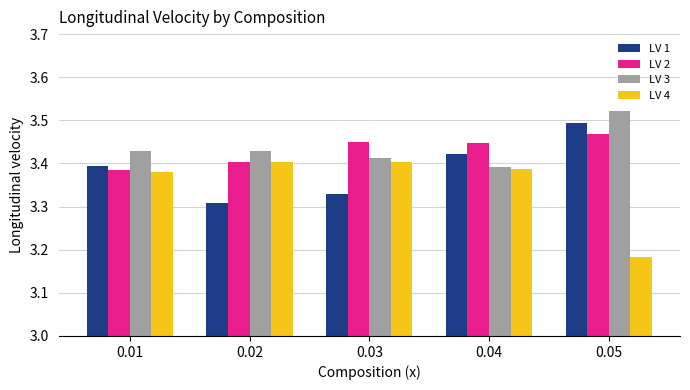

How many bars are there in total?

20